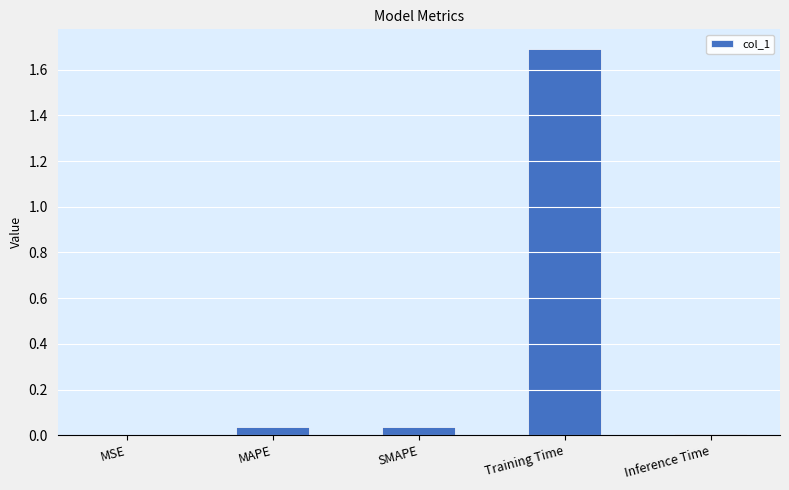

Which label corresponds to the largest value in the chart?

Training Time